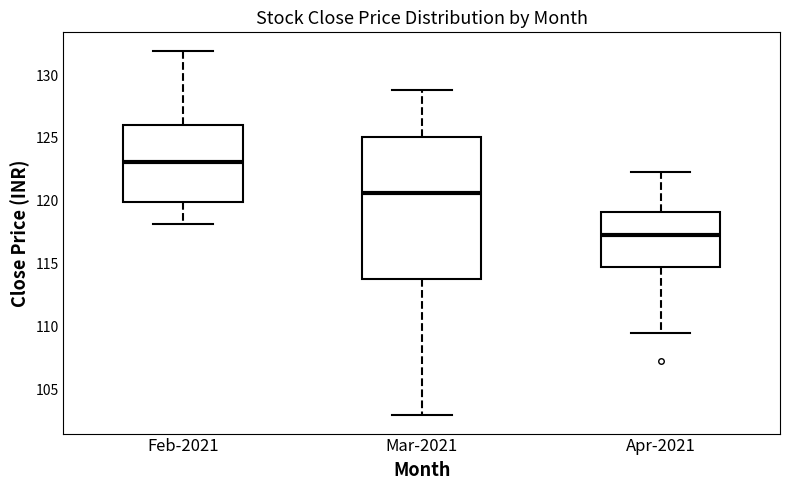

Reading left to right, read every box against the y-axis: the position of its median line, the range the box covers, and the ends of its whiskers. The values are not printed on the chart, so give them approximately, as read against the axis.

Feb-2021: median 123.0, box 120.0 to 126.0, whiskers 118.0 to 132.0
Mar-2021: median 120.5, box 114.0 to 125.0, whiskers 103.0 to 129.0
Apr-2021: median 117.5, box 115.0 to 119.0, whiskers 109.5 to 122.5